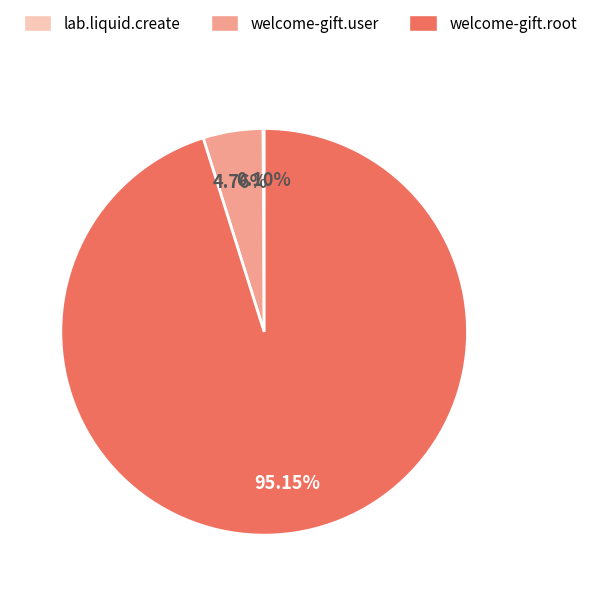

Which category has the biggest portion of the pie?

welcome-gift.root